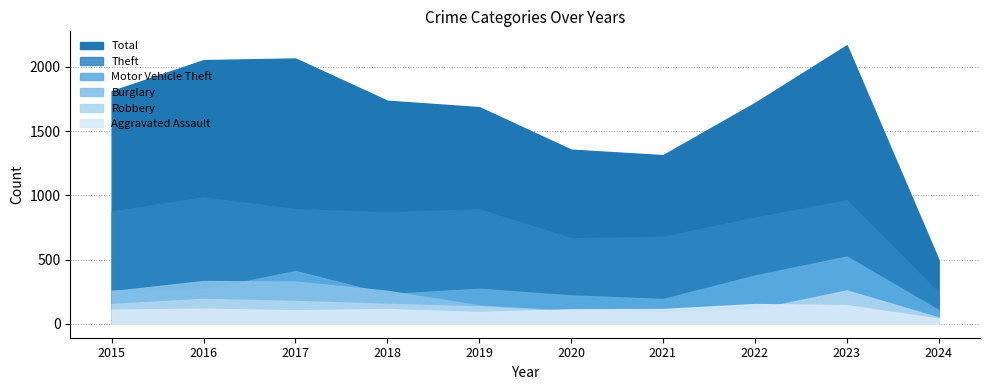

What is the sum of all Burglary values?

1782